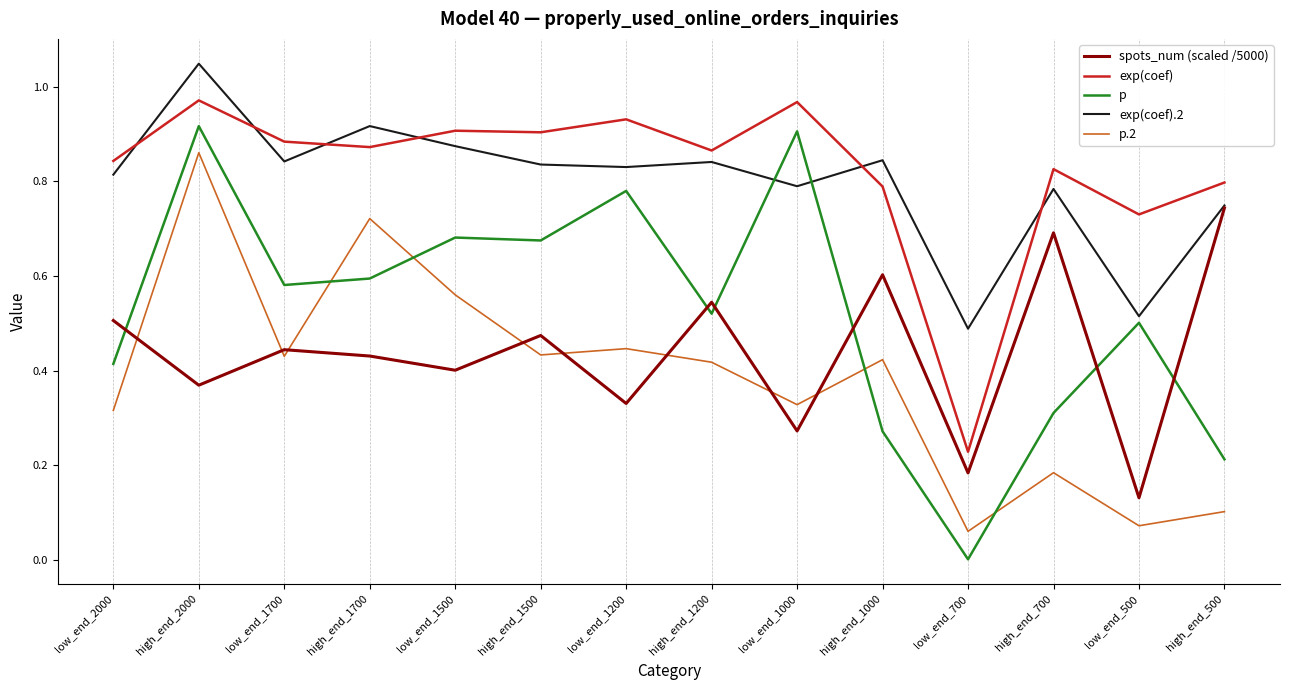

Which label corresponds to the largest value in the chart?

high_end_2000